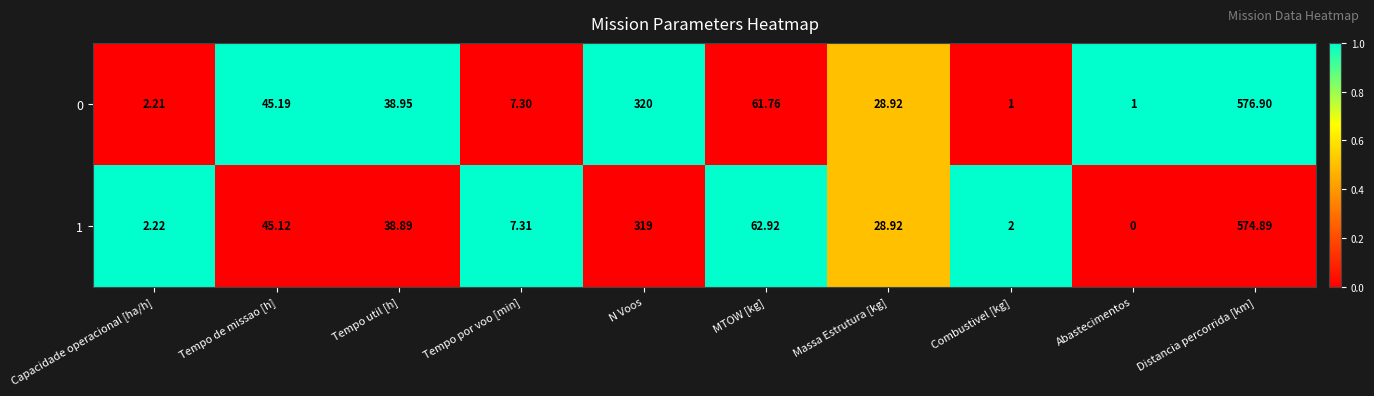

List the labels in order of 1 value, smallest first.

Abastecimentos, Combustivel [kg], Capacidade operacional [ha/h], Tempo por voo [min], Massa Estrutura [kg], Tempo util [h], Tempo de missao [h], MTOW [kg], N Voos, Distancia percorrida [km]